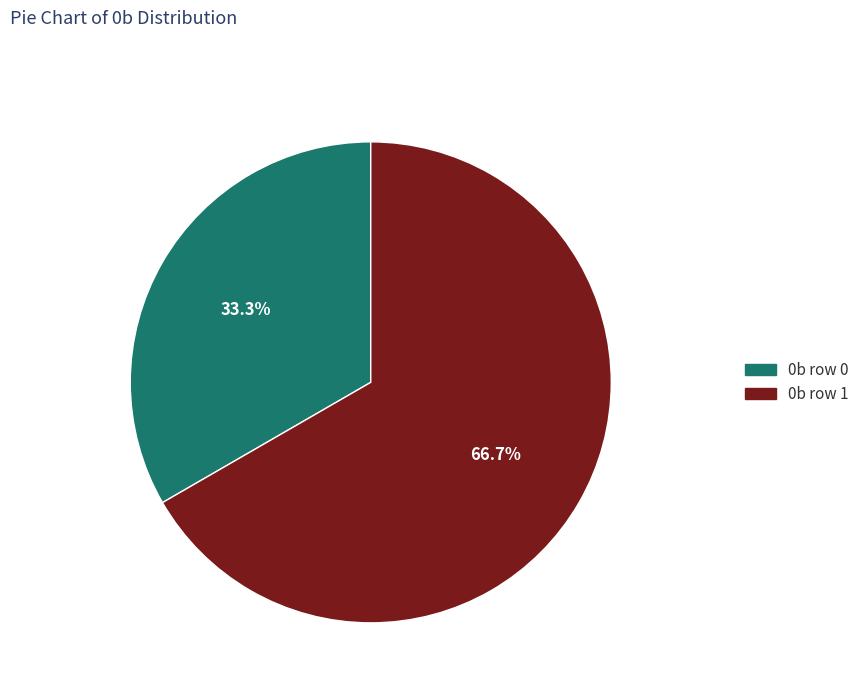

How many segments does this pie chart have?

2